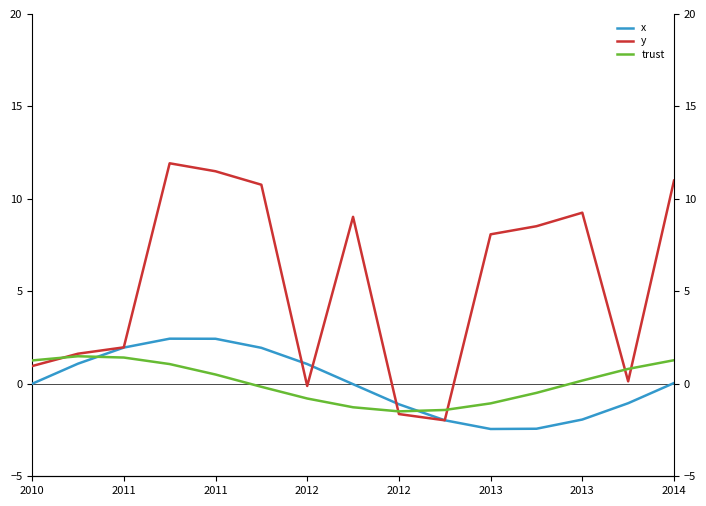

True or false: trust has more than 0 points higher than both neighbors.

True